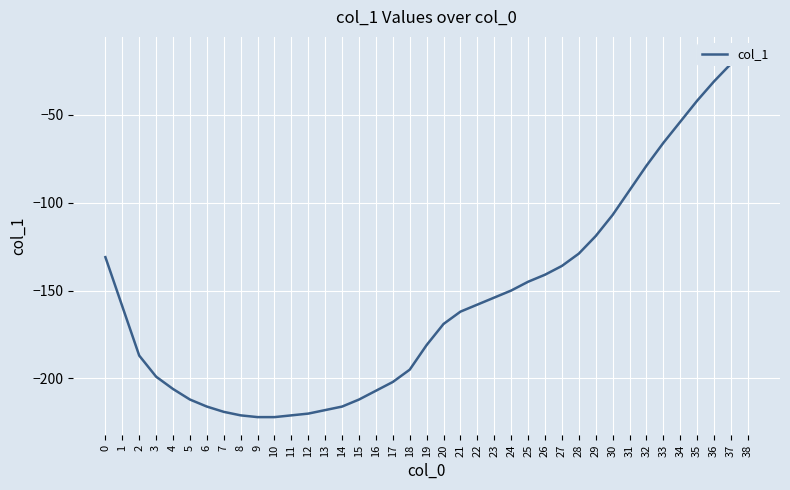

How many values are below -162?

19